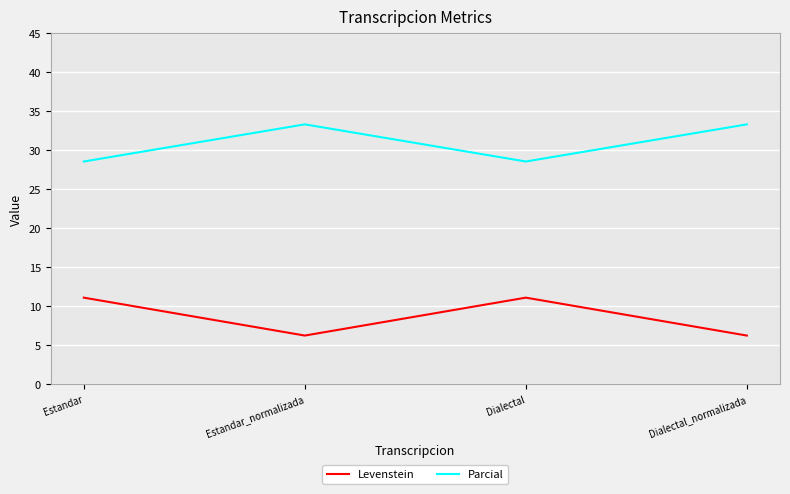

What is the difference between the maximum and minimum values in the Levenstein series?

4.9